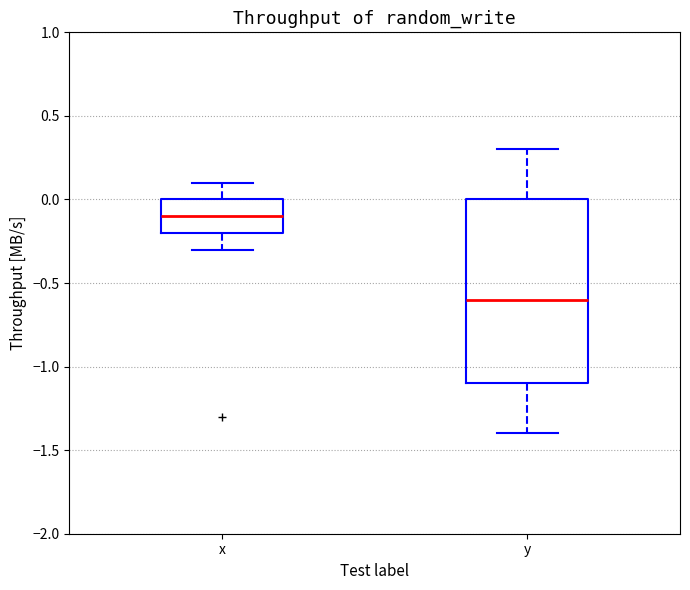

Where is the upper edge of the box for y on the y-axis? The values are not printed on the chart, so give them approximately, as read against the axis.

0.0